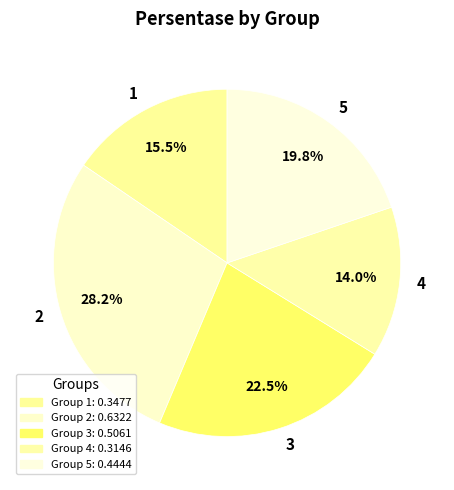

Between 4 and 5, which is larger?

5